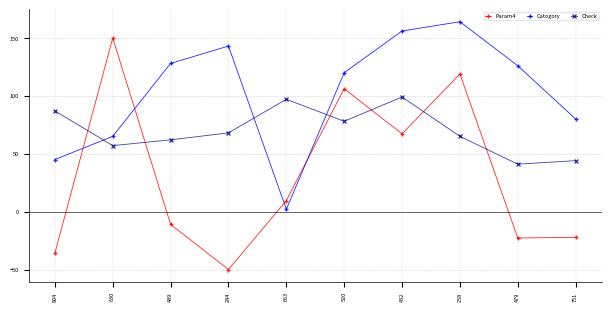

How many categories are shown in the chart?

10